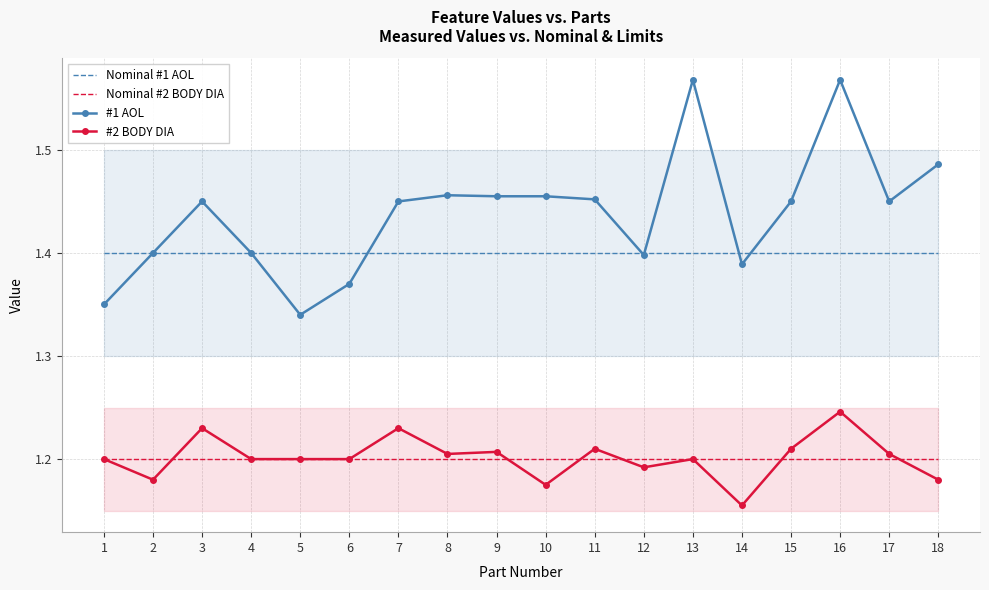

Is the value of Nominal #1 AOL at 18 greater than the value of Nominal #2 BODY DIA at 15?

Yes